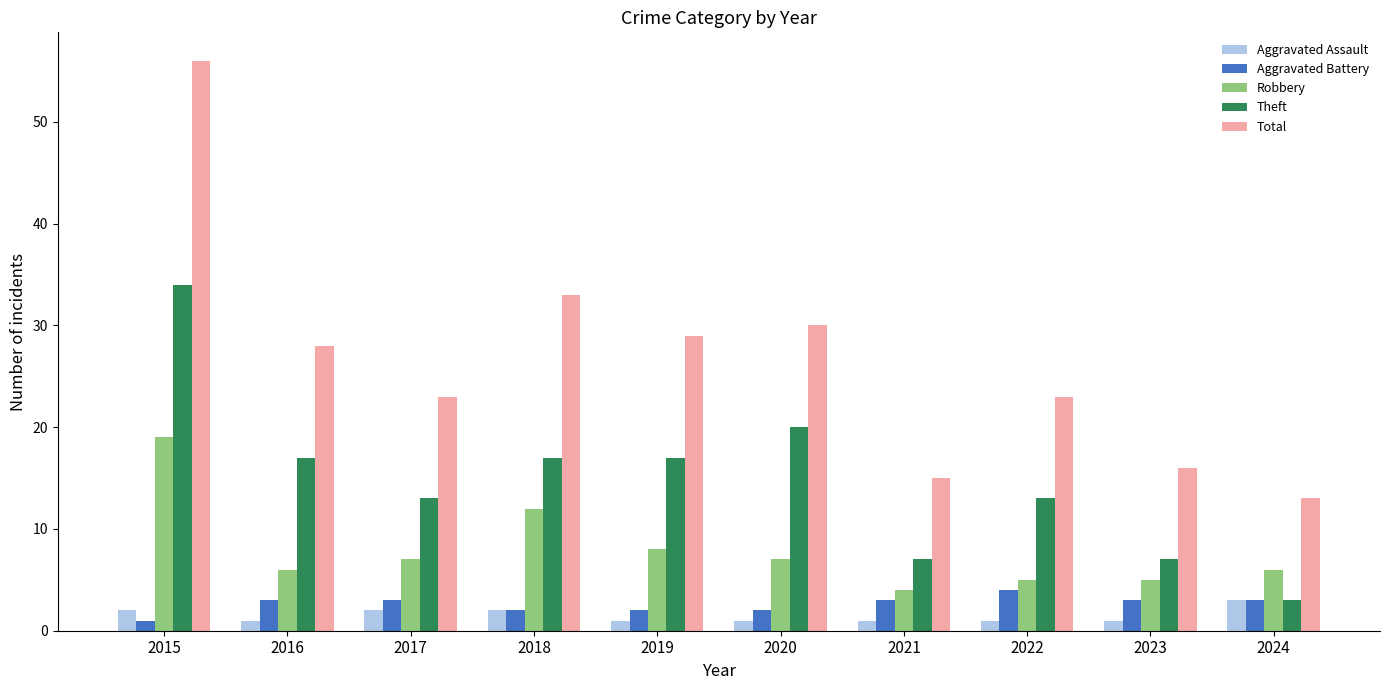

The Total series shows 23 at 2021. True or false?

False